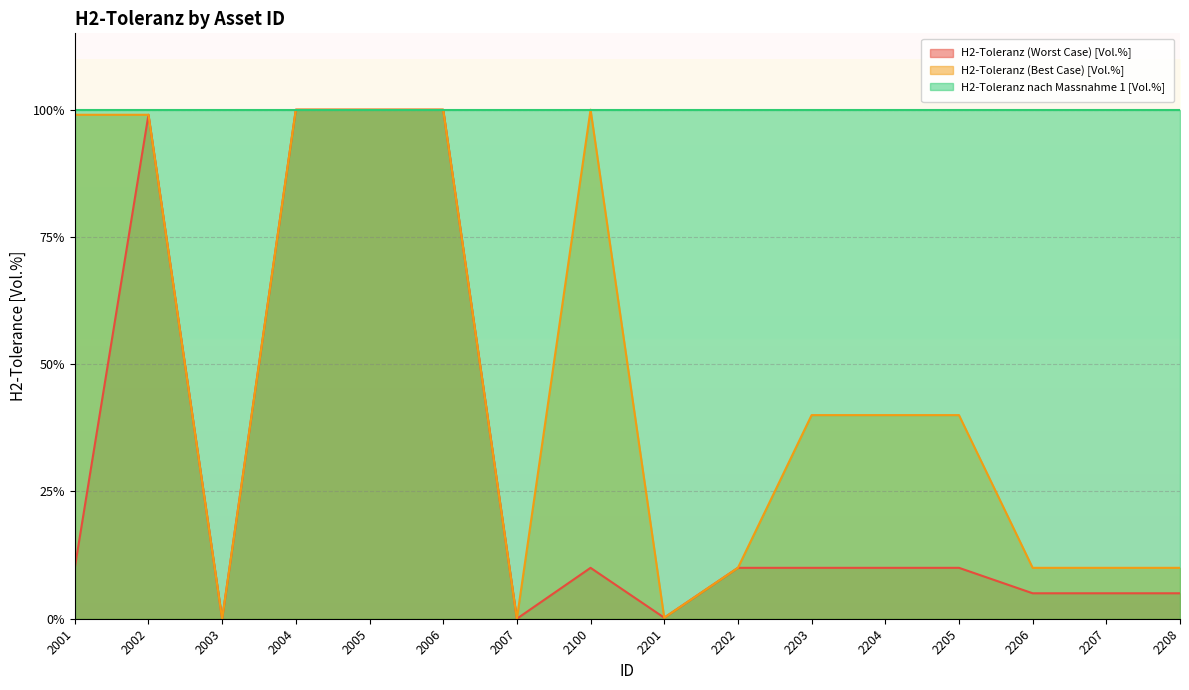

At which category is the sum across all series the highest?

2004